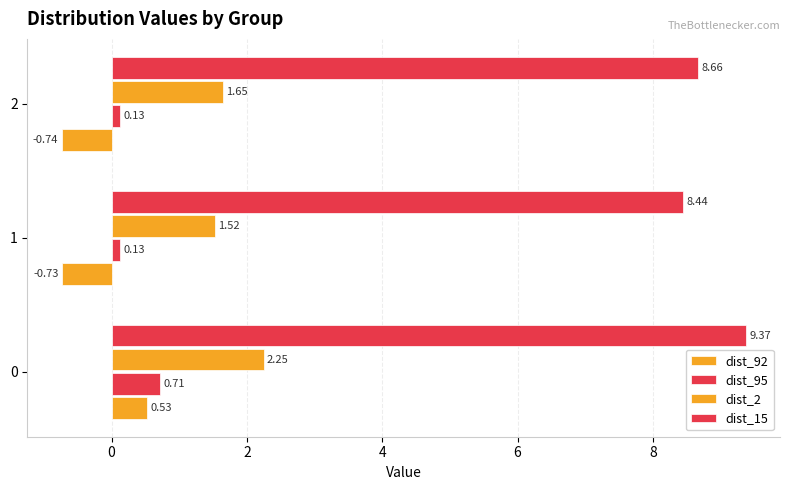

What is the average value of the dist_95 series?

0.3